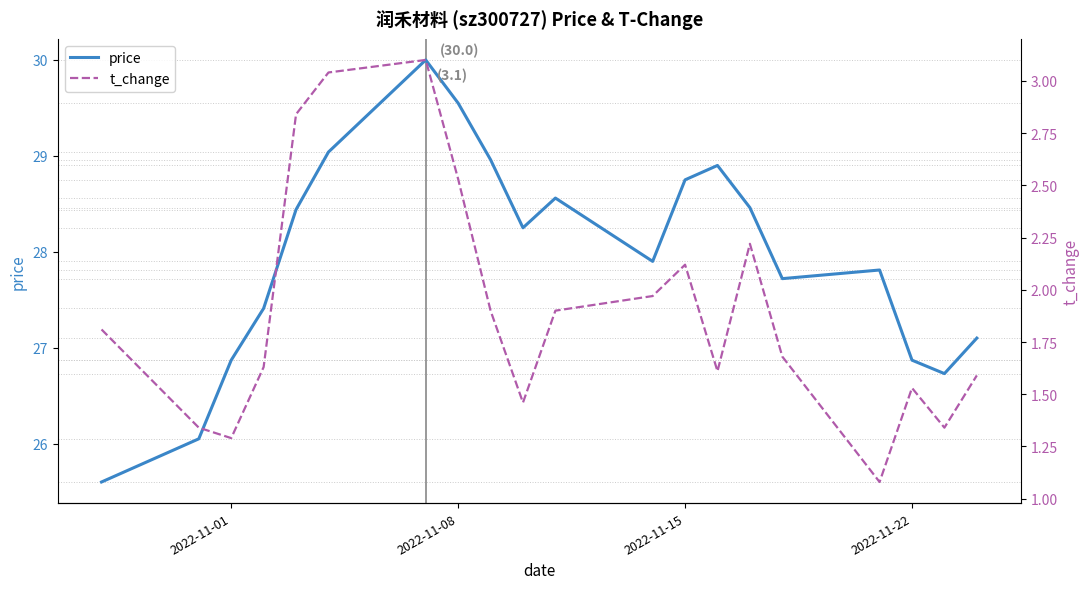

True or false: price has a value of 26.9 at 2022-11-22.

True